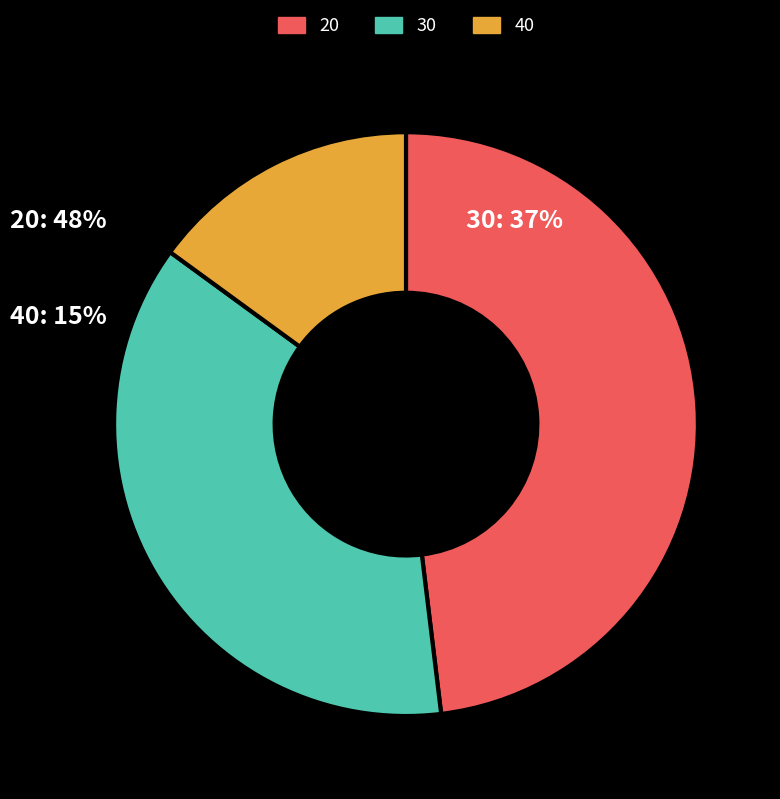

Does any single category account for the majority?

No